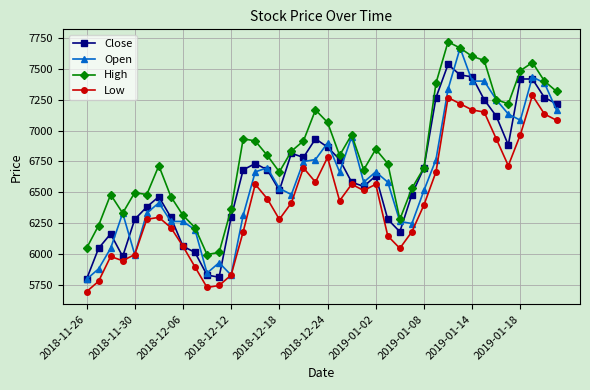

In High, how many points are lower than both neighbors (excluding endpoints)?

8